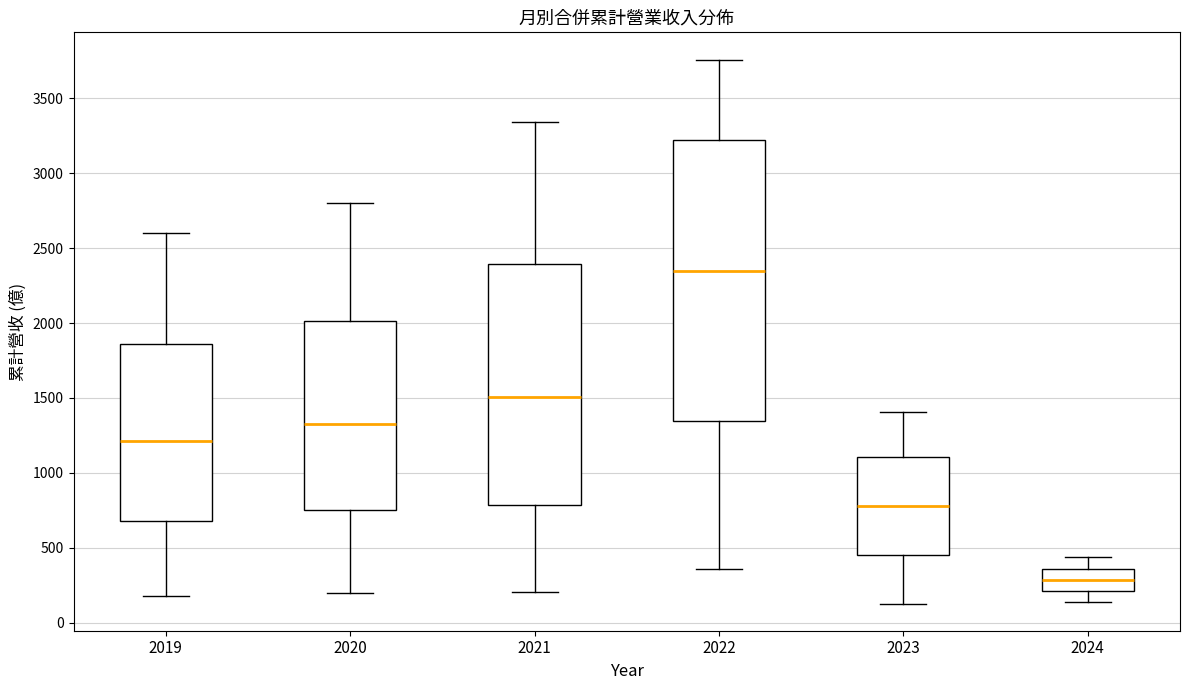

Reading left to right, read every box against the y-axis: the position of its median line, the range the box covers, and the ends of its whiskers. The values are not printed on the chart, so give them approximately, as read against the axis.

2019: median 1200, box 700 to 1850, whiskers 200 to 2600
2020: median 1350, box 750 to 2000, whiskers 200 to 2800
2021: median 1500, box 800 to 2400, whiskers 200 to 3350
2022: median 2350, box 1350 to 3200, whiskers 350 to 3750
2023: median 800, box 450 to 1100, whiskers 150 to 1400
2024: median 300, box 200 to 350, whiskers 150 to 450